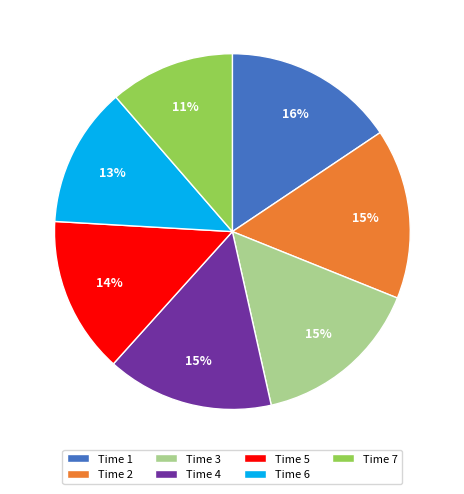

How many slices are in this pie chart?

7